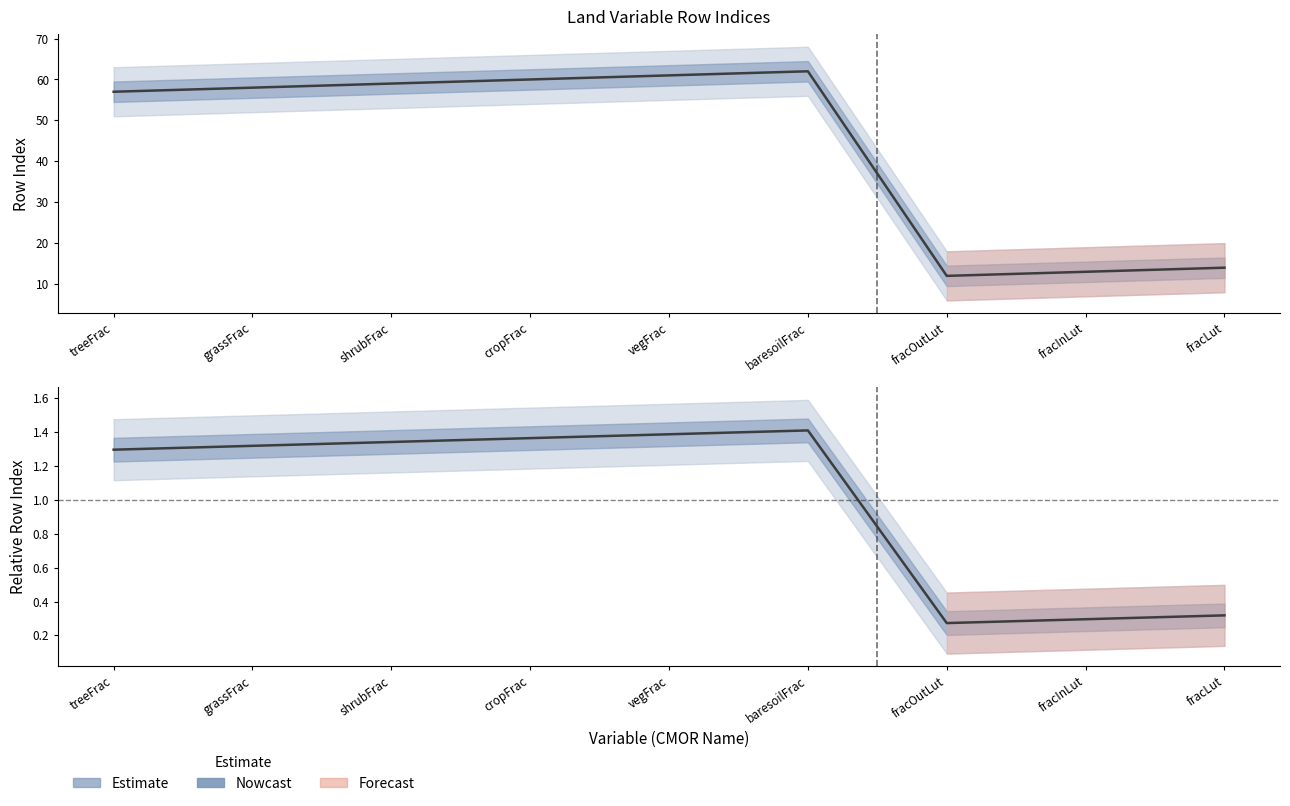

What is the minimum value shown in the chart?

12